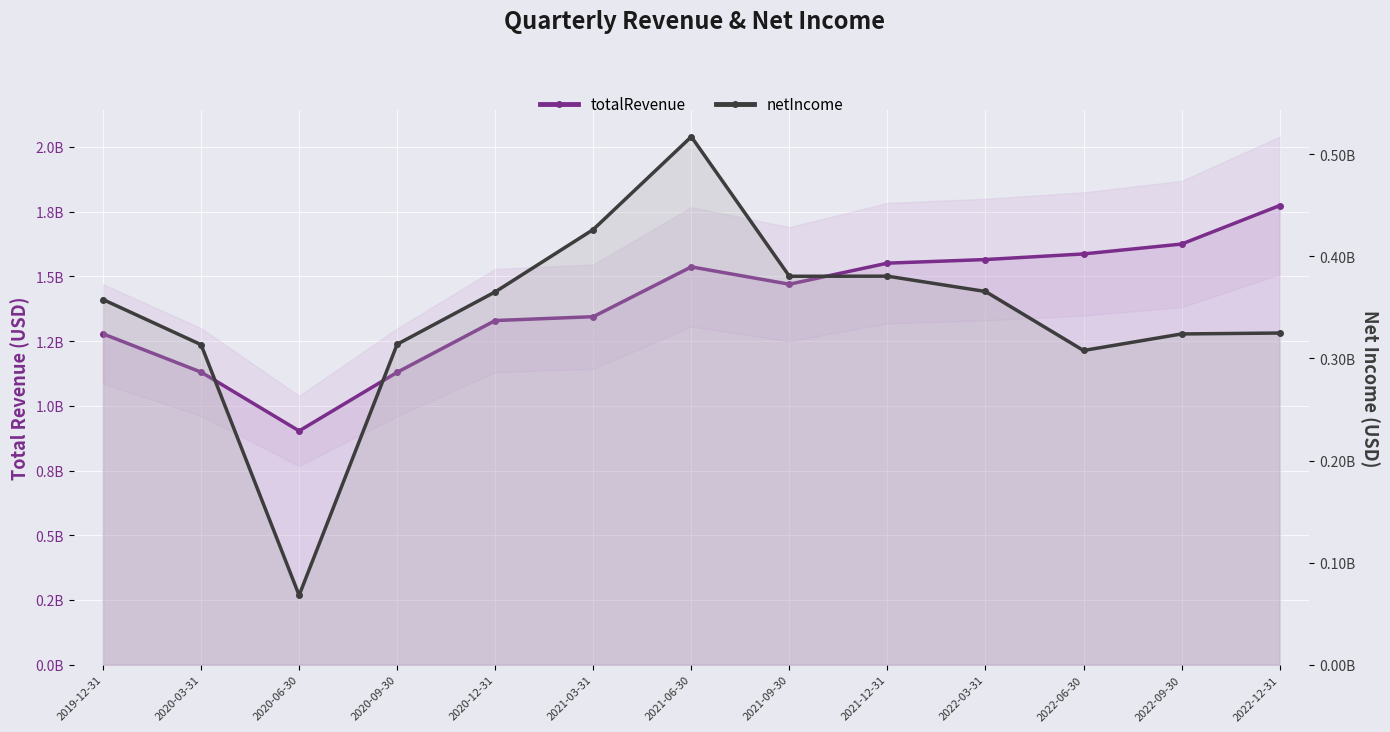

Count the number of data series in this chart.

2